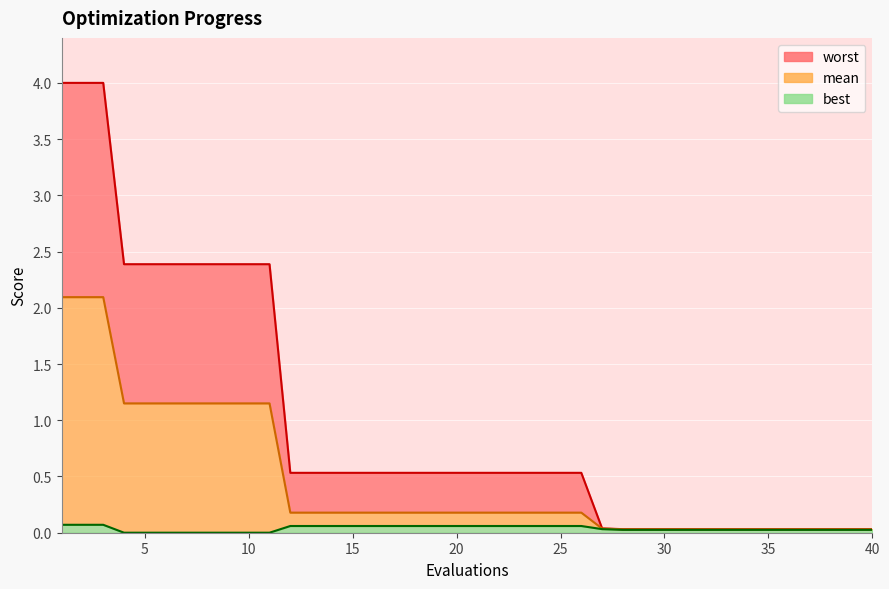

Is the value of best at 33 greater than the value of worst at 3?

No